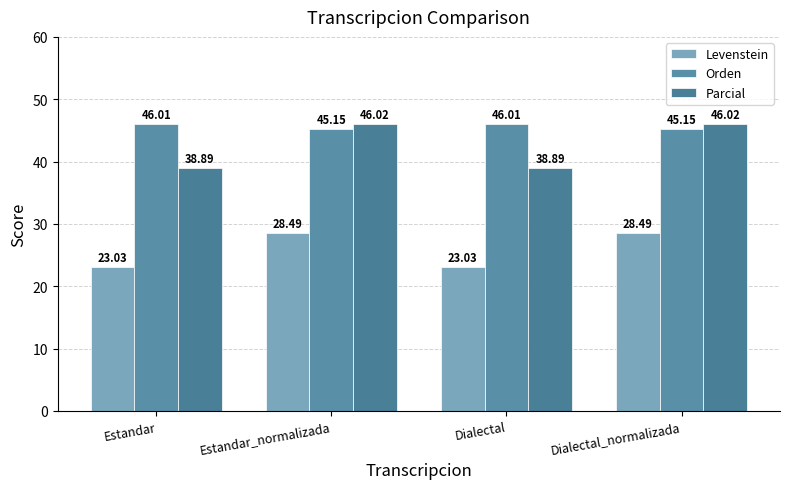

What is the sum of all Orden values?

182.3